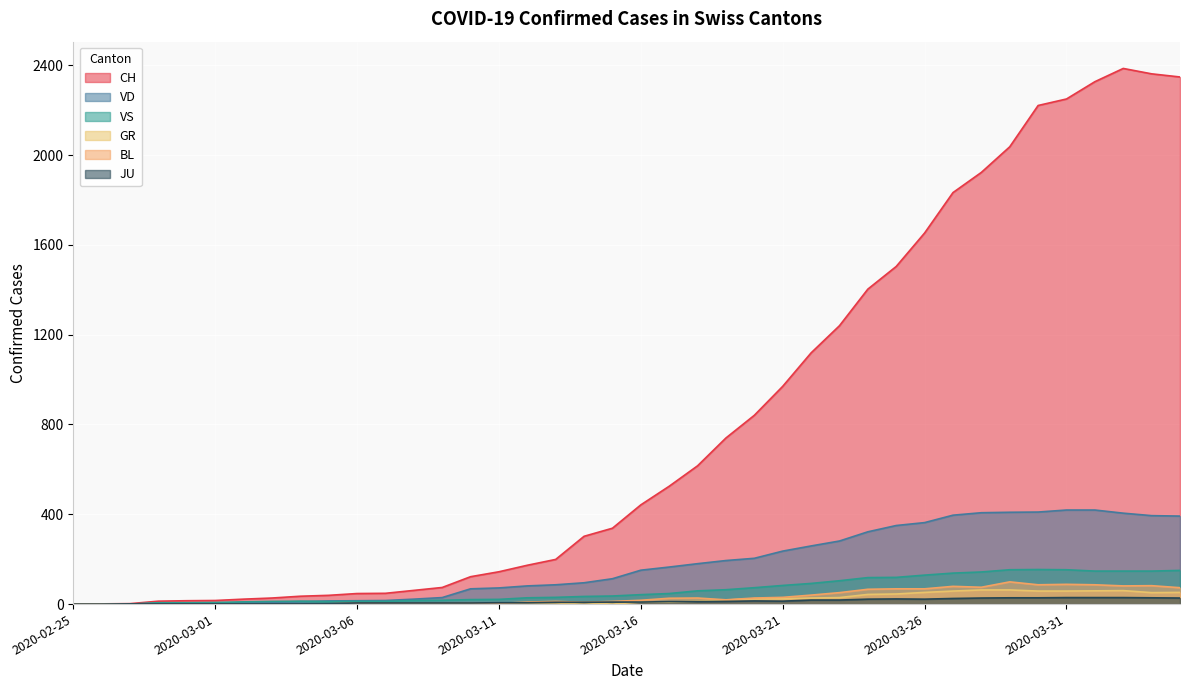

How many categories are shown in the chart?

40